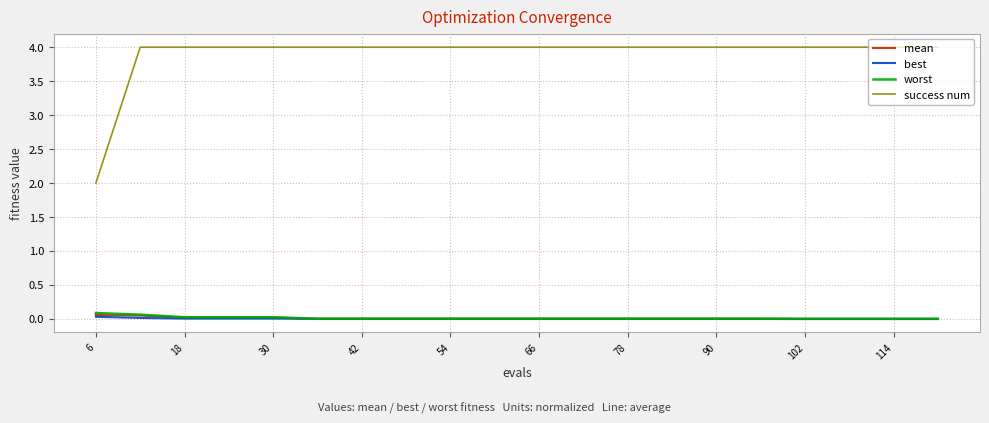

Which series has the largest range (max minus min)?

success num